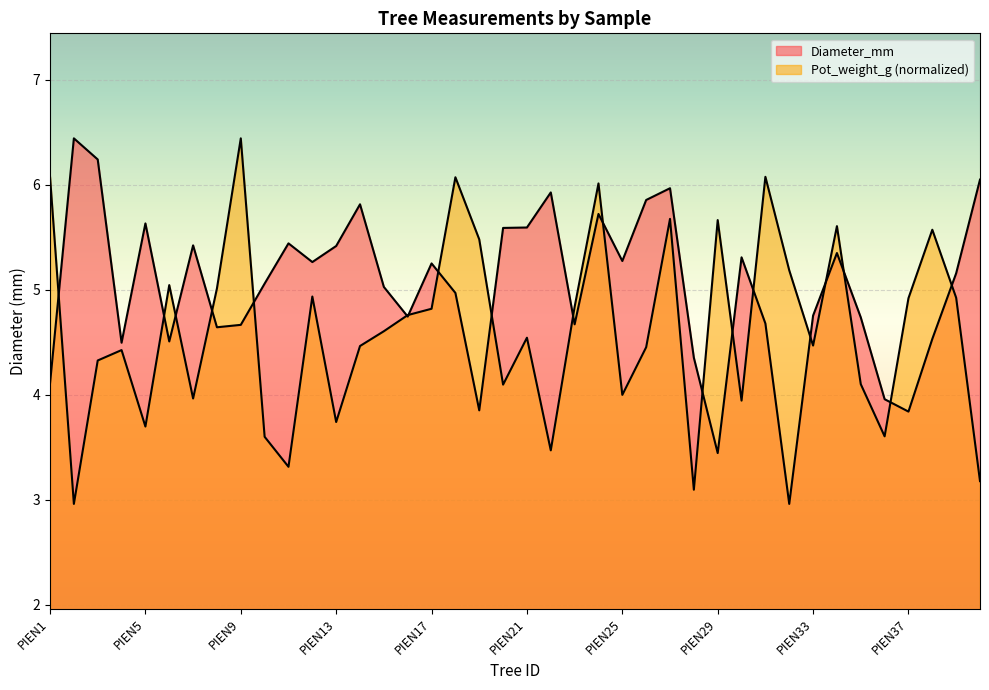

Which category has the lowest value in the Pot_weight_g series?

PIEN2